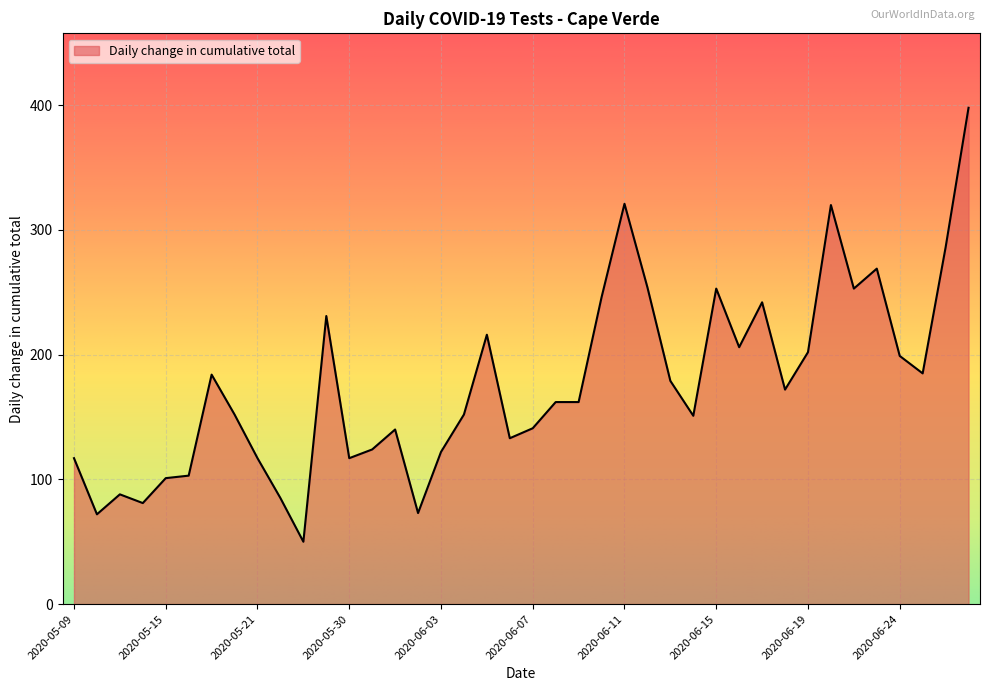

What is the greatest value displayed?

398